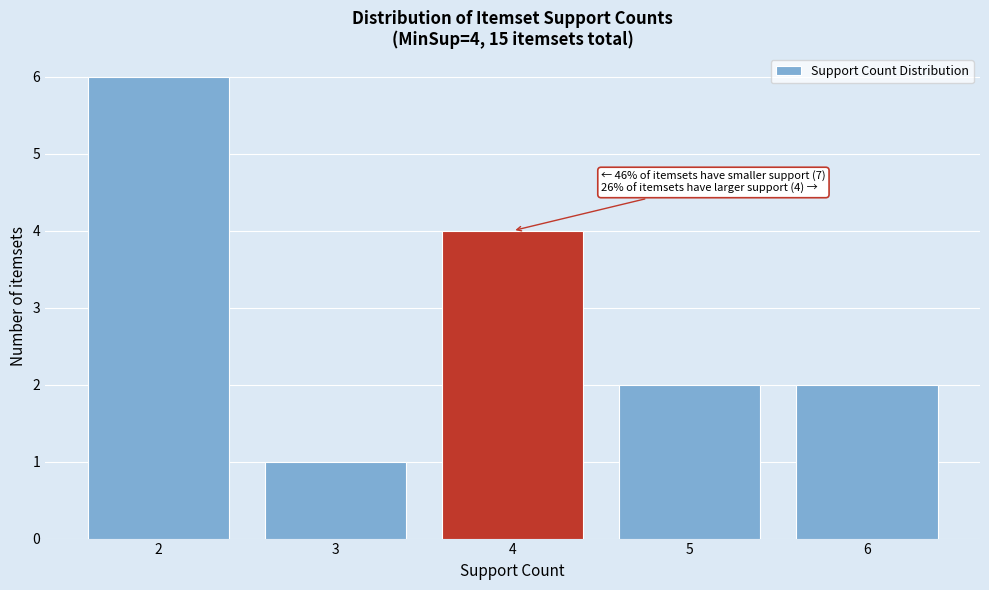

Reading left to right, list all the values displayed in this chart.

2=6	3=1	4=4	5=2	6=2